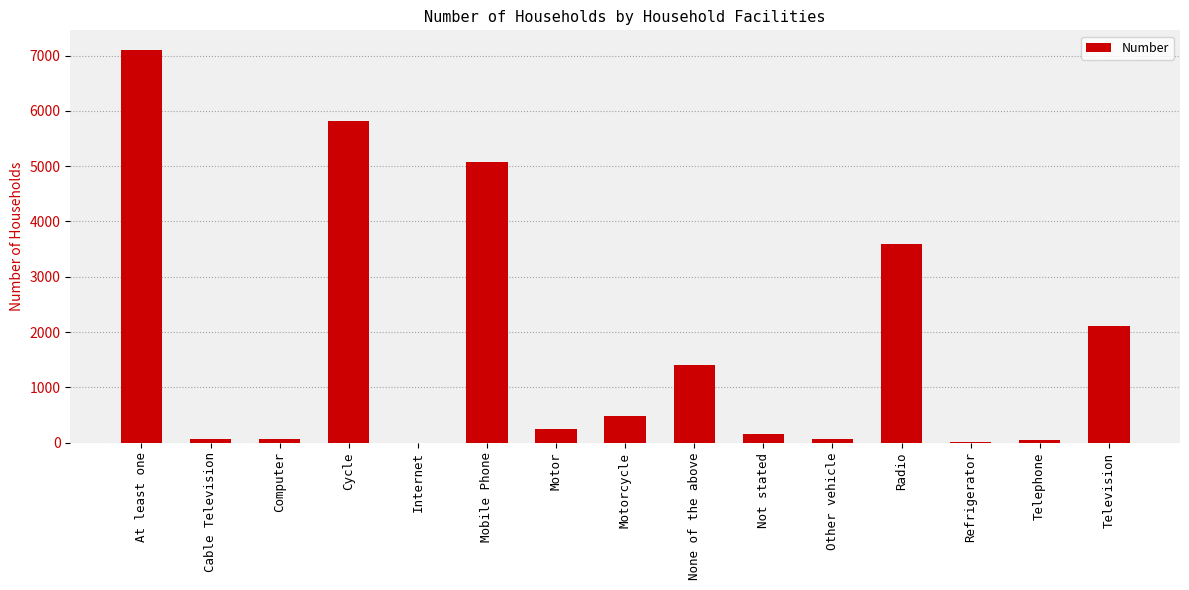

Which label corresponds to the largest value in the chart?

At least one